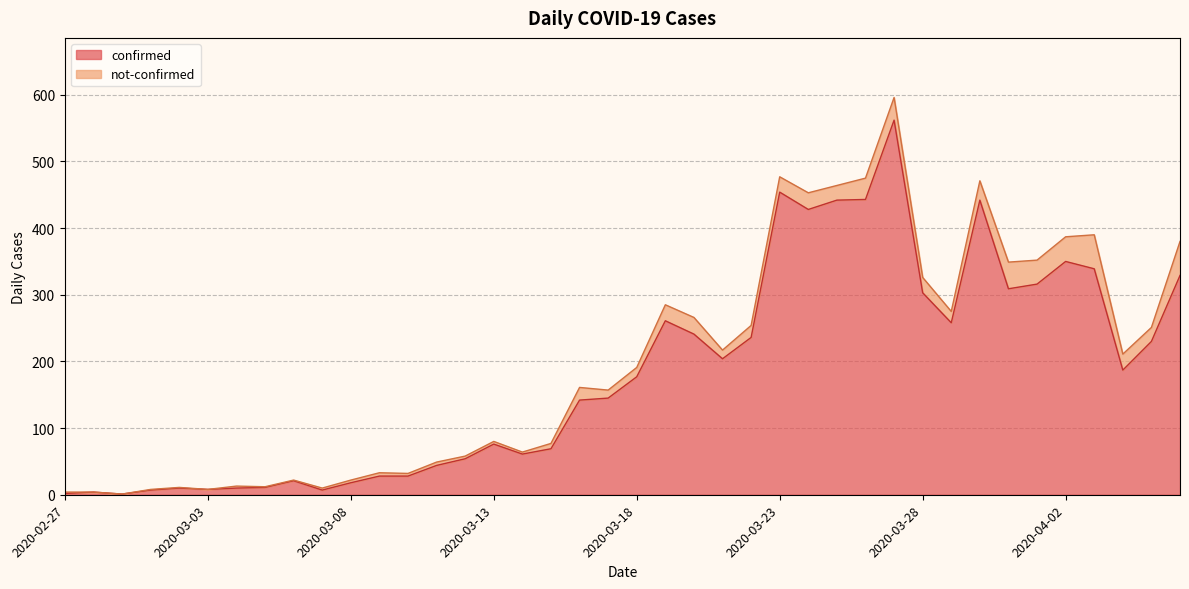

What is the approximate value at 2020-03-23?

454